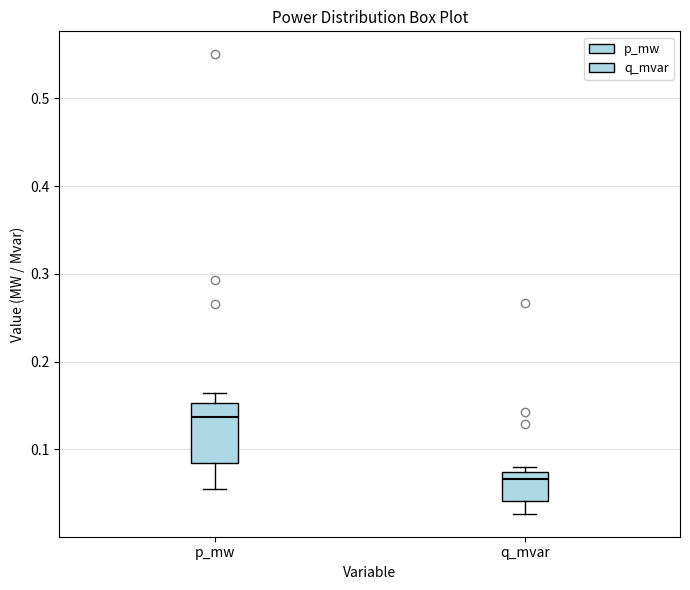

Where does the median line of the box for p_mw sit on the y-axis? The values are not printed on the chart, so give them approximately, as read against the axis.

0.14